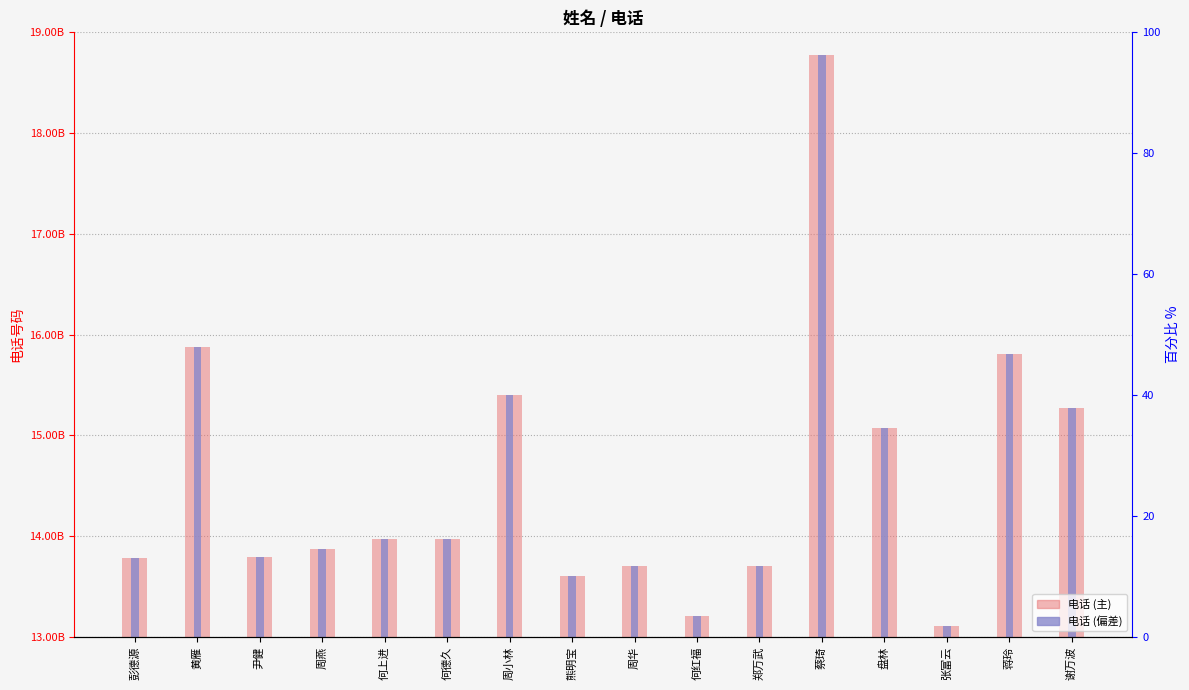

Count the number of categories in the chart.

16